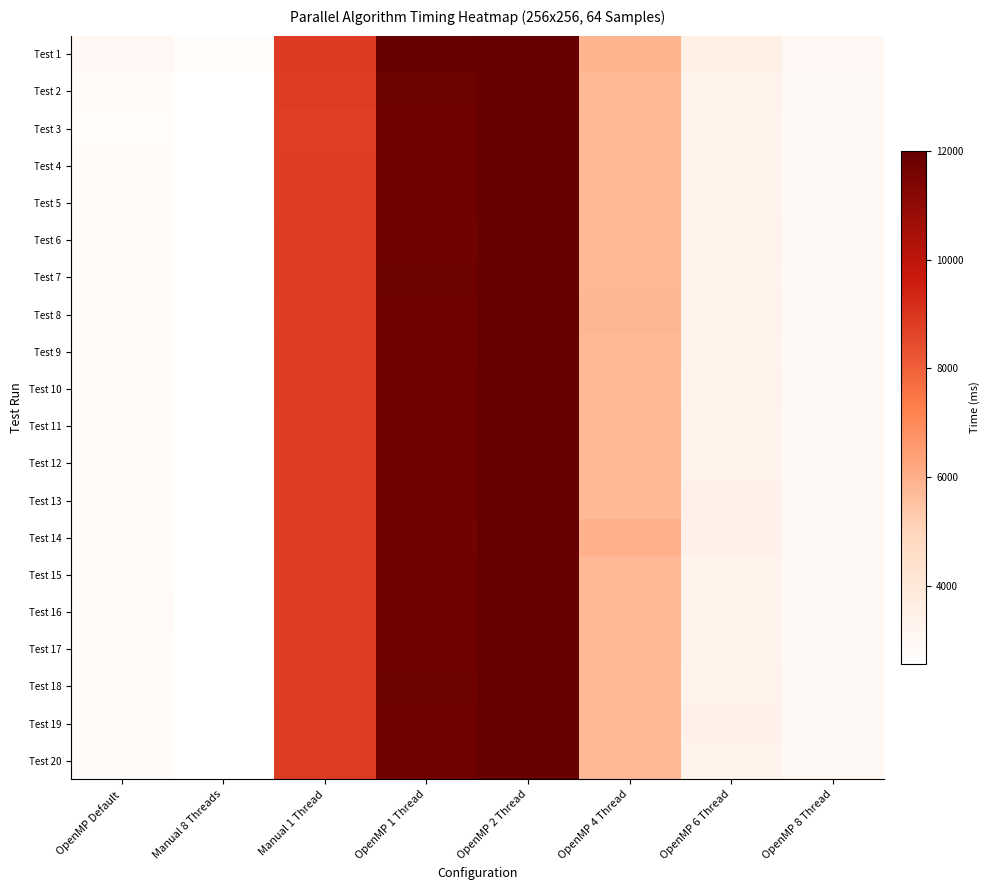

Which has a higher value, OpenMP 4 Thread or Manual 1 Thread?

Manual 1 Thread